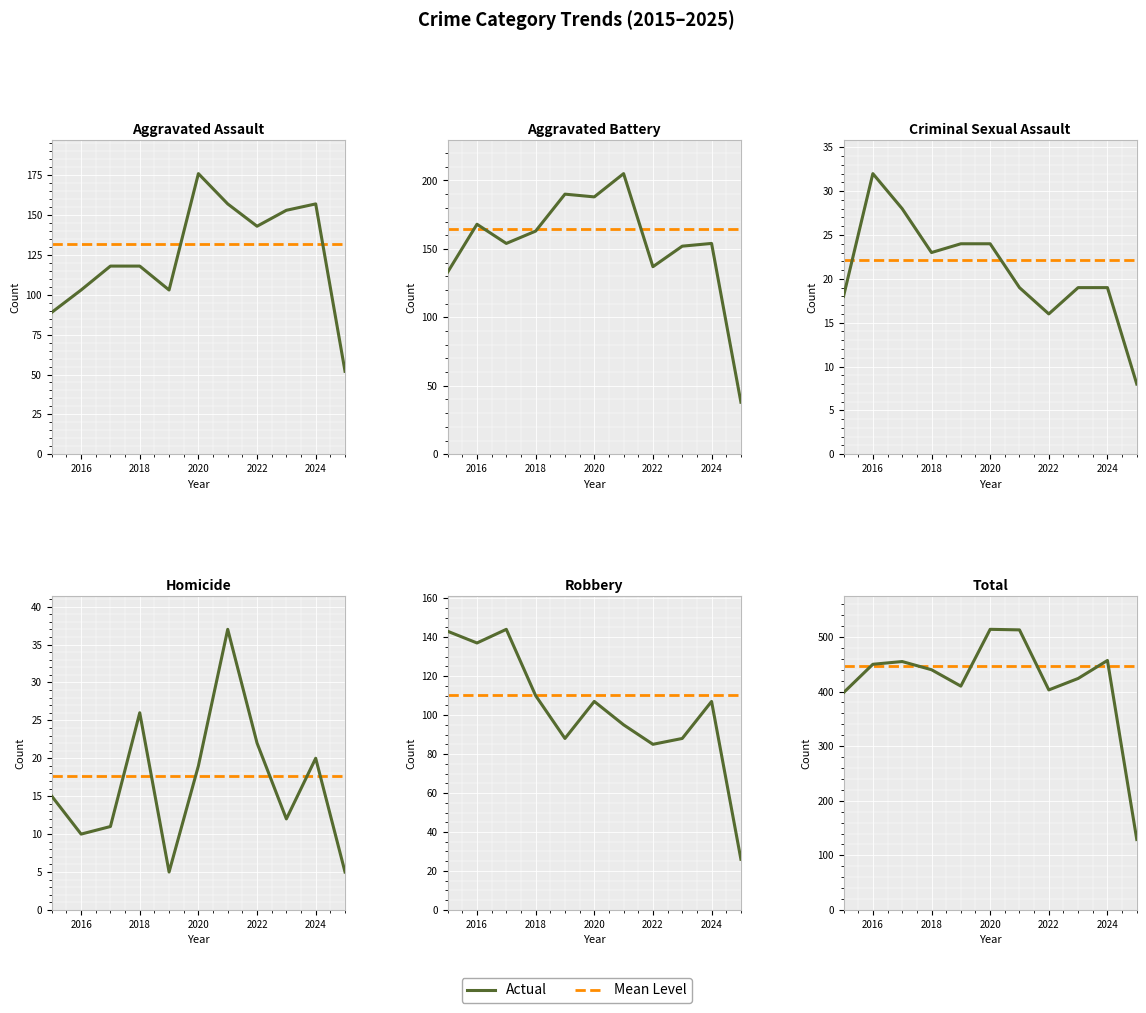

Between 2016 and 2018, which is larger?

2018